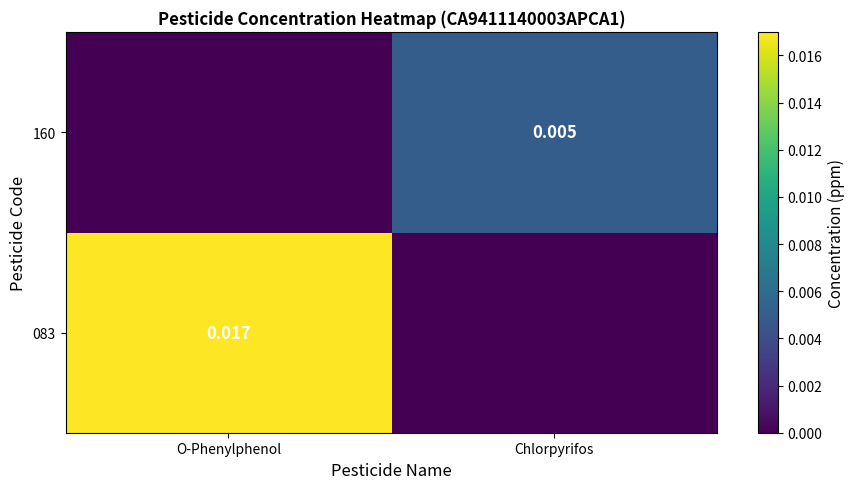

Is the value of 083 at O-Phenylphenol greater than the value of 160 at Chlorpyrifos?

Yes